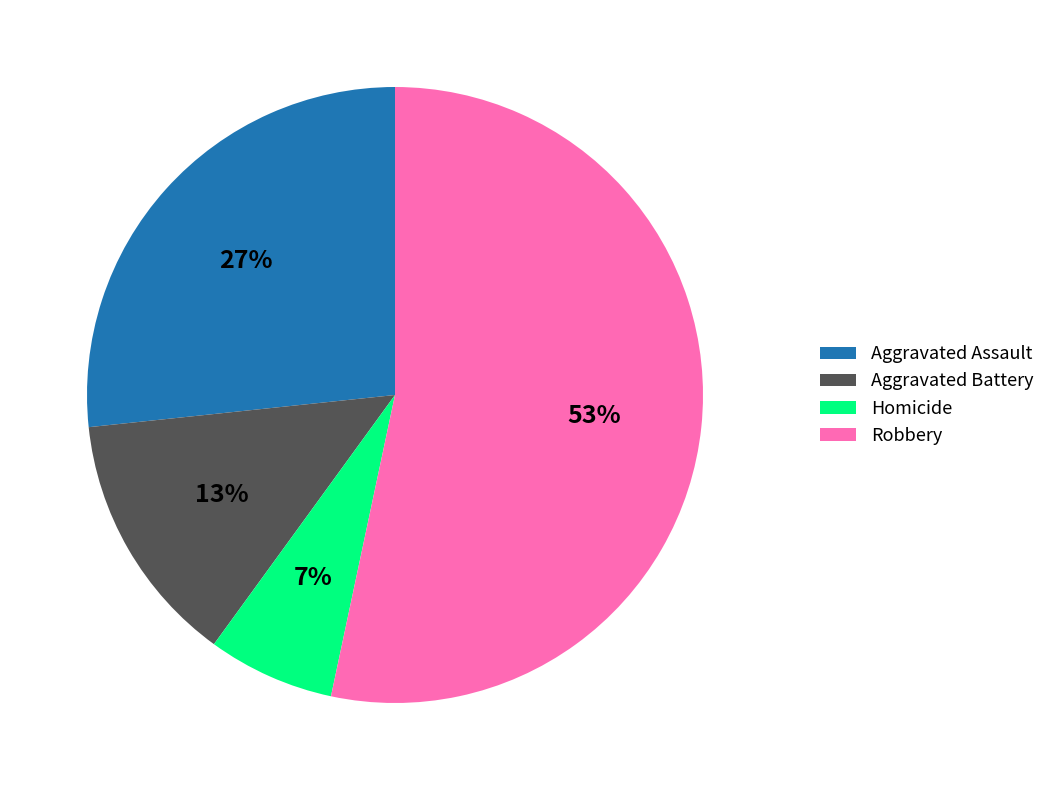

How many segments does this pie chart have?

4